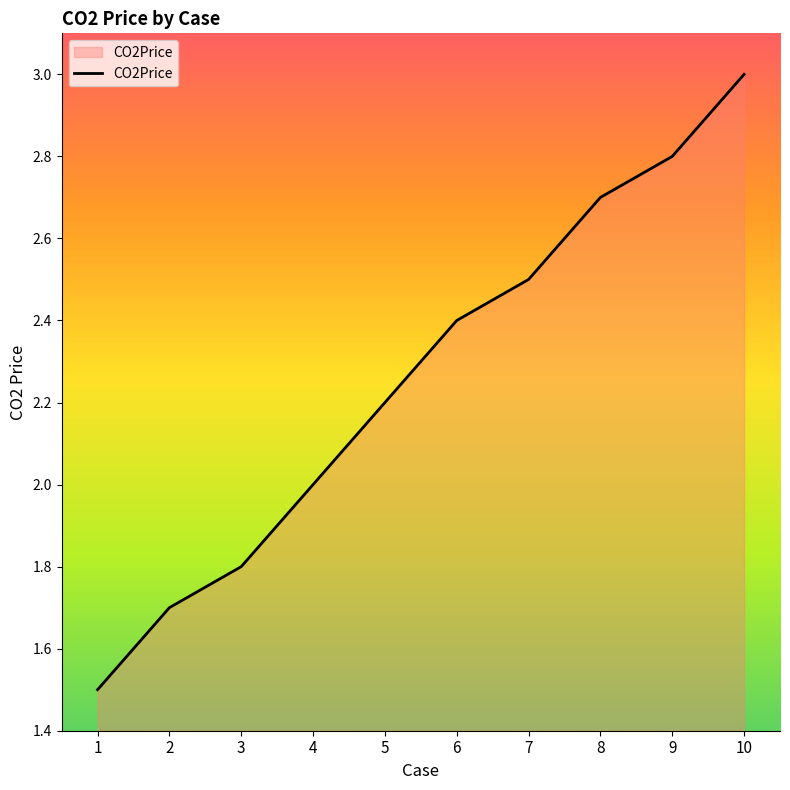

What is the difference between the maximum and minimum values?

1.5